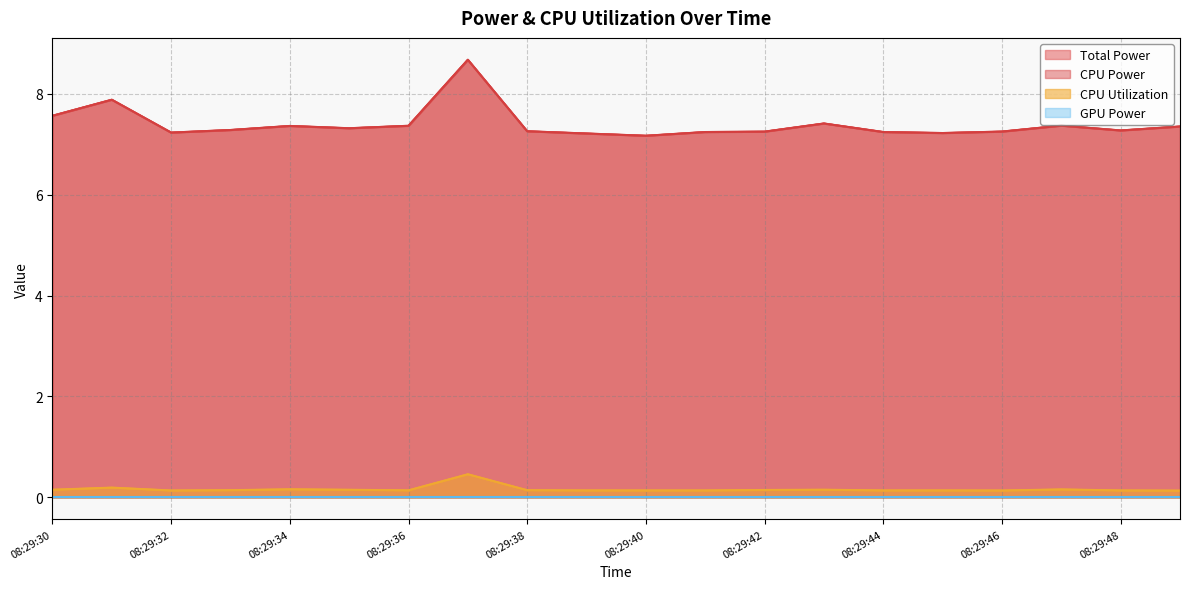

True or false: Total Power and CPU Utilization cross at least once.

False